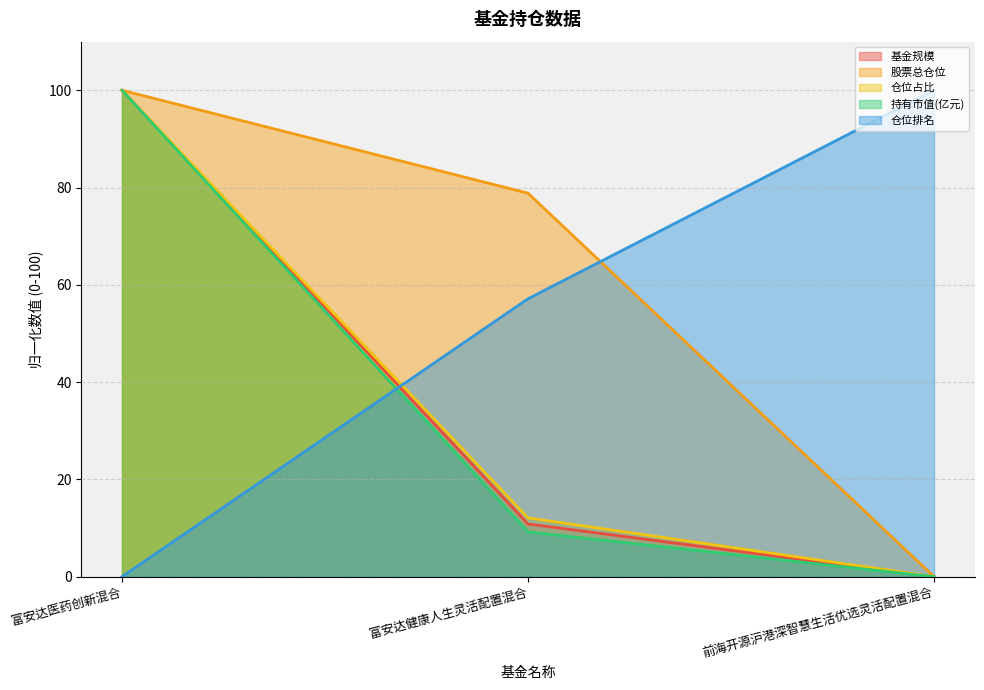

What are all the series names shown in the legend?

基金规模, 股票总仓位, 仓位占比, 持有市值(亿元), 仓位排名